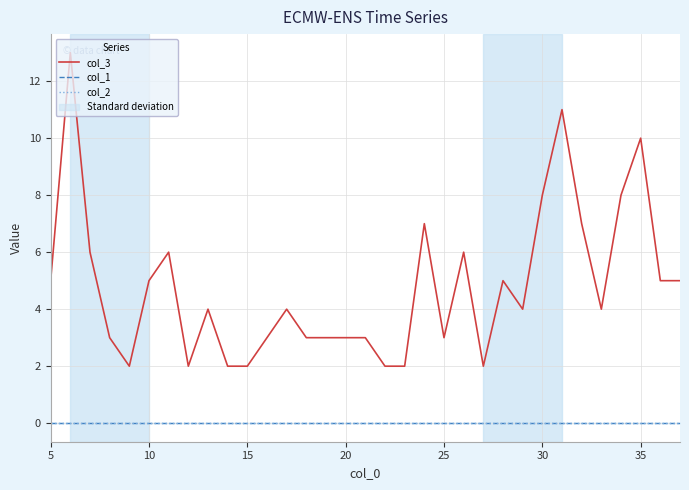

Is this an area chart (filled region under the line)?

No